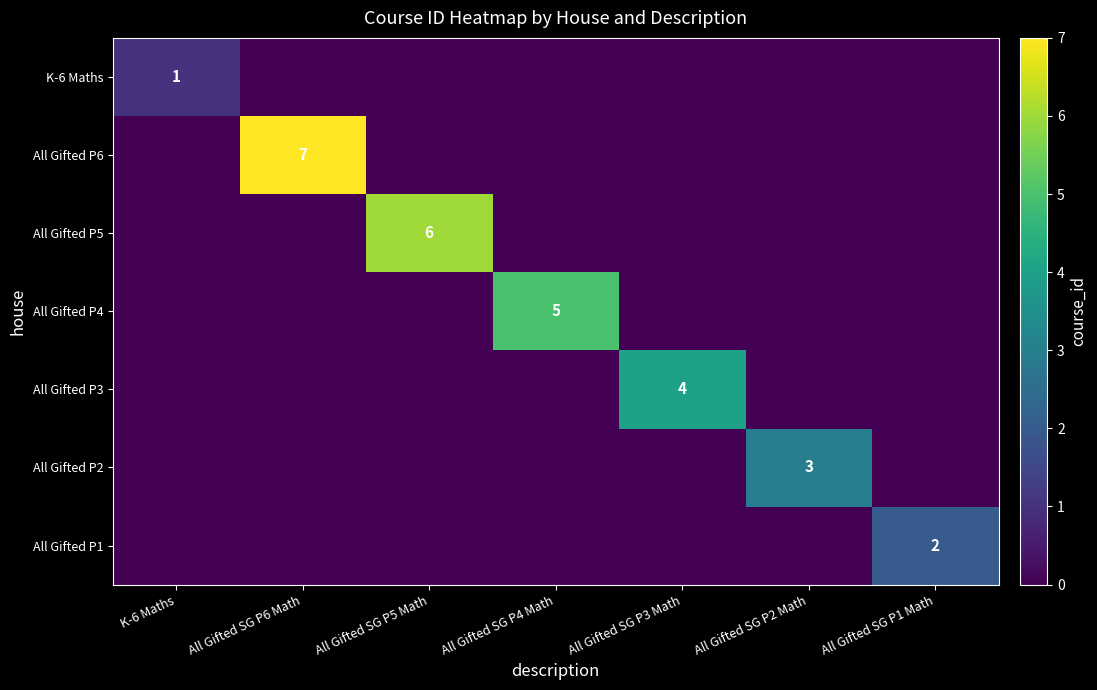

What is the total value across all series at All Gifted SG P1 Math?

2